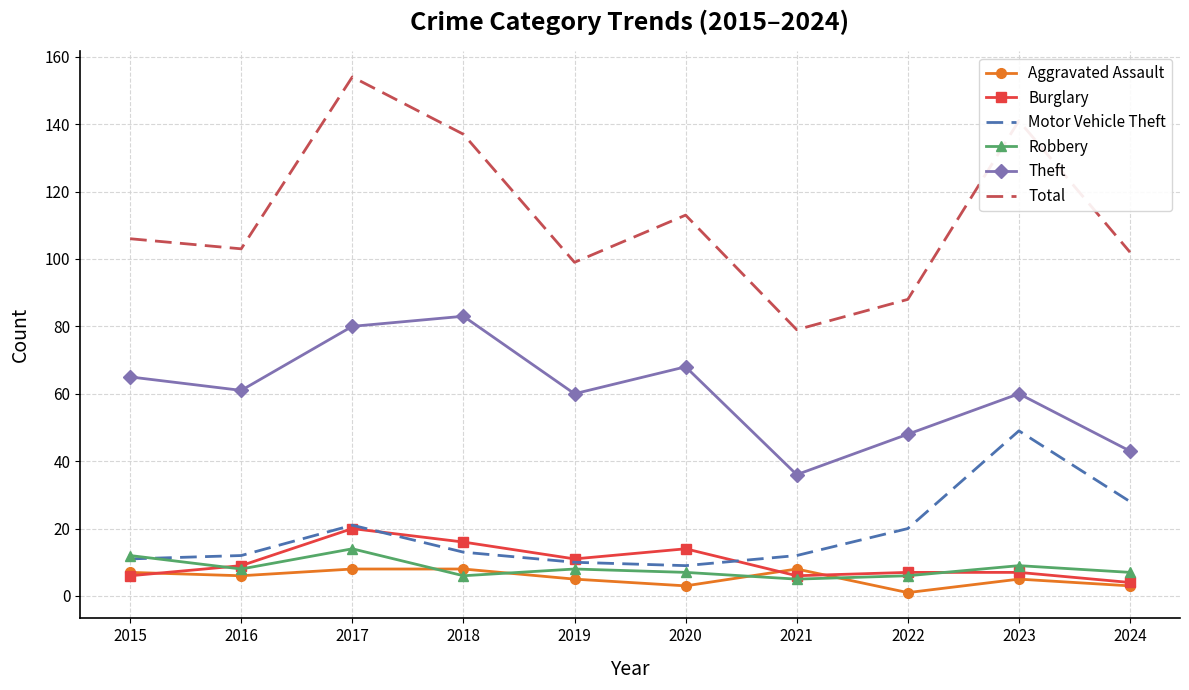

Reading right to left, list all the values displayed in this chart.

Aggravated Assault: 3	5	1	8	3	5	8	8	6	7
Burglary: 4	7	7	6	14	11	16	20	9	6
Motor Vehicle Theft: 28	49	20	12	9	10	13	21	12	11
Robbery: 7	9	6	5	7	8	6	14	8	12
Theft: 43	60	48	36	68	60	83	80	61	65
Total: 102	141	88	79	113	99	137	154	103	106